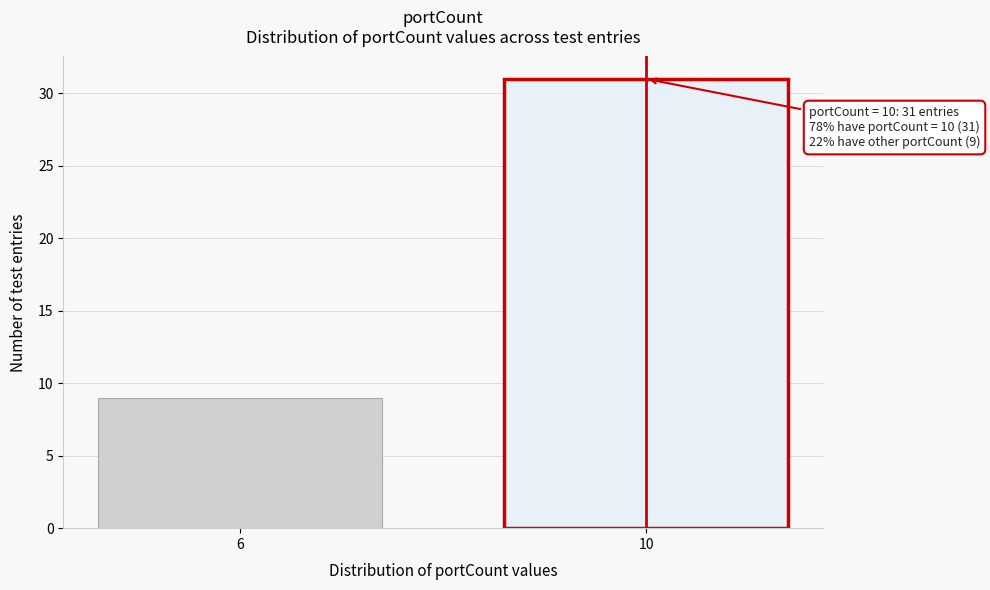

Reading left to right, list all the values displayed in this chart.

6=9	10=31